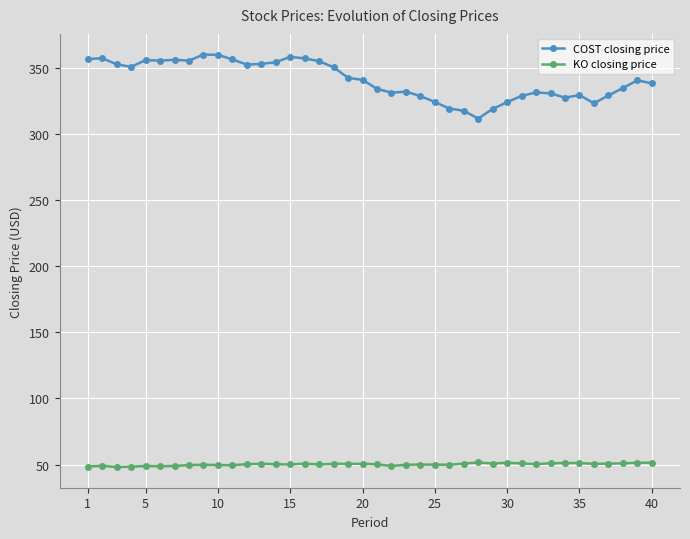

How many lines are shown in the chart?

2